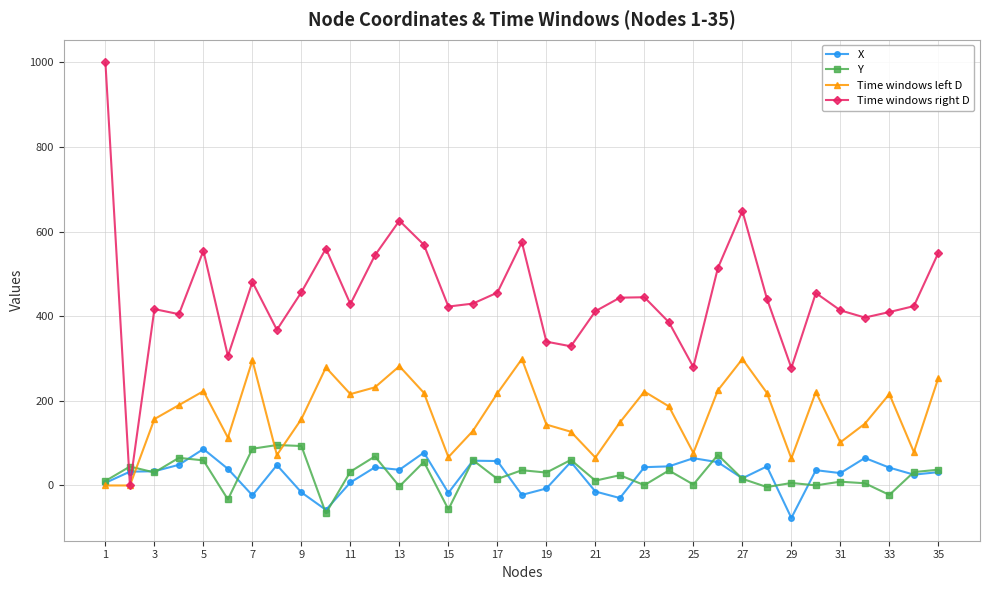

How many lines are shown in the chart?

4